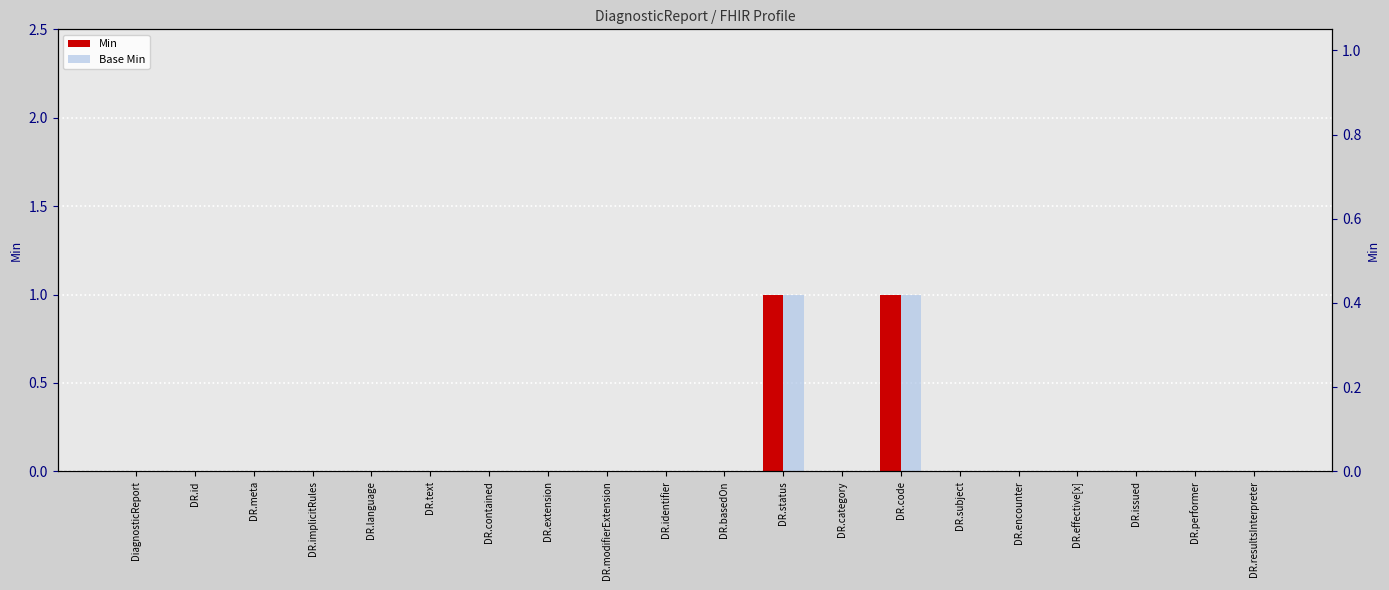

Rank the series by their maximum value, from lowest to highest.

Min, Base Min